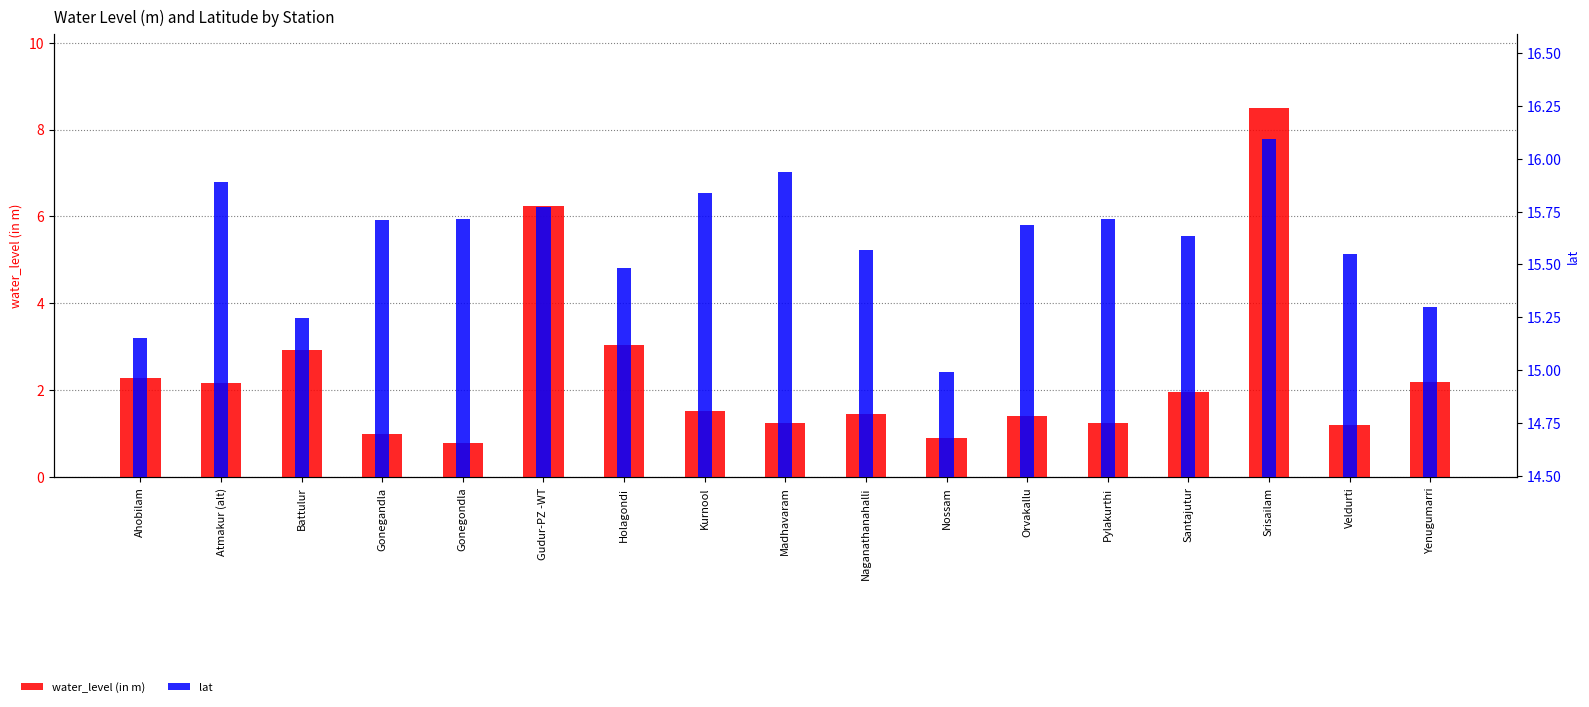

What is the highest value of the water_level (in m) series?

8.5